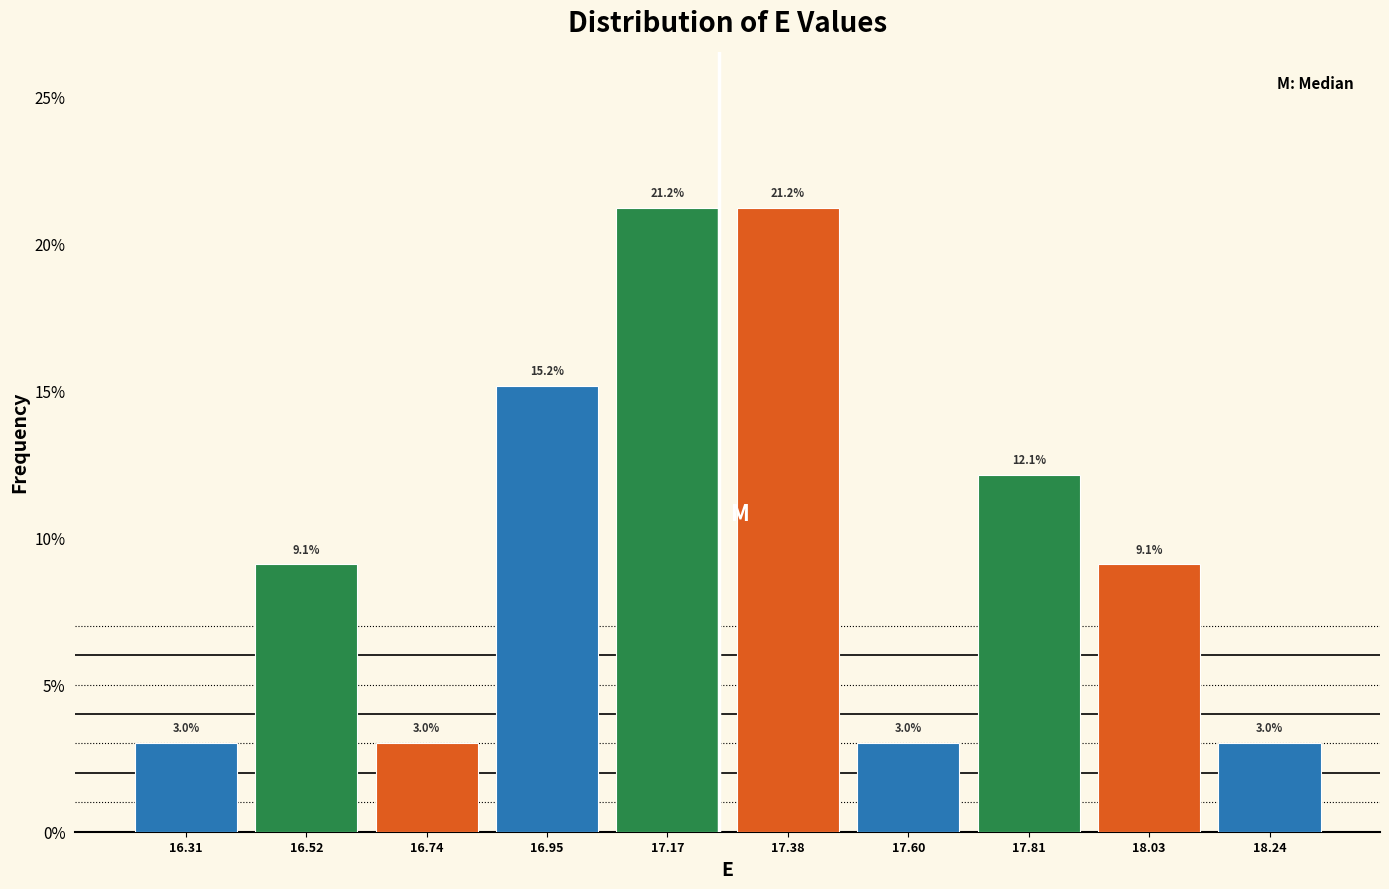

What is the height of the bar covering 16.200 to 16.415 on the x-axis? The bar edges are not printed on the chart, so give them approximately, as read against the axis.

3.0